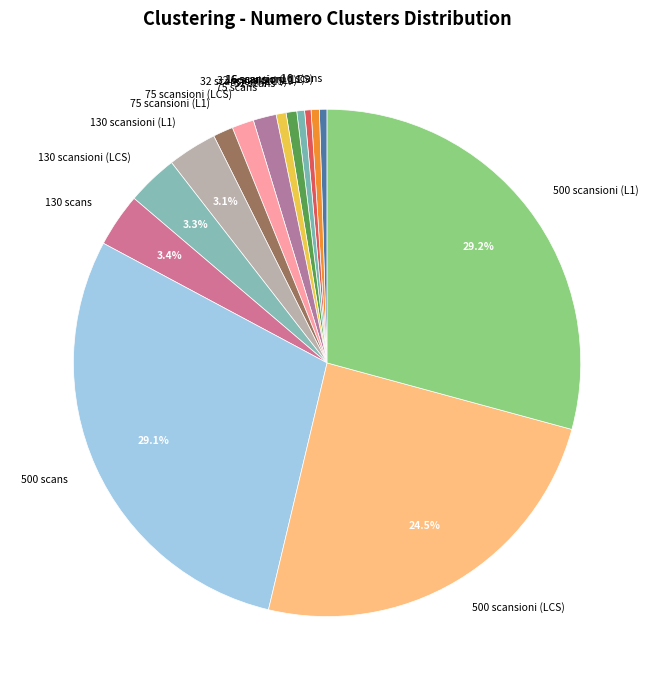

To the nearest percent, what portion does 500 scansioni (L1) represent?

29%